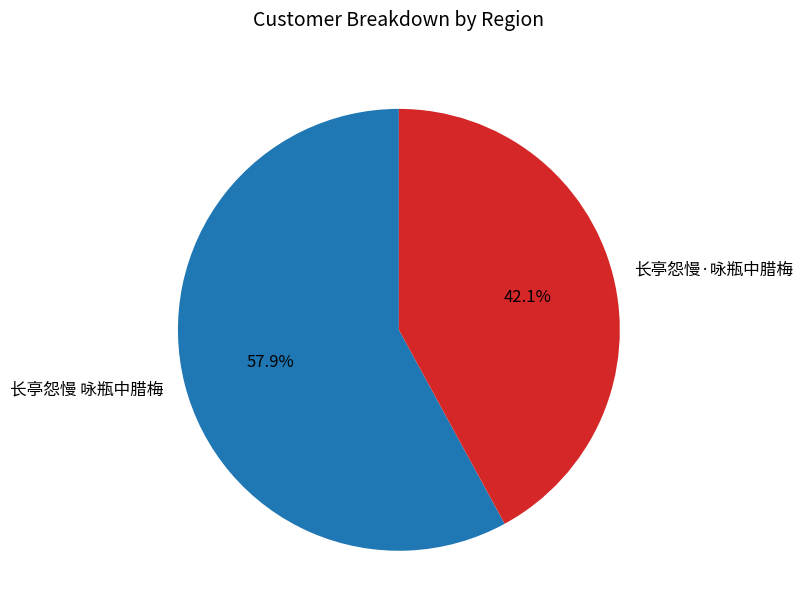

Does any single category account for the majority?

Yes